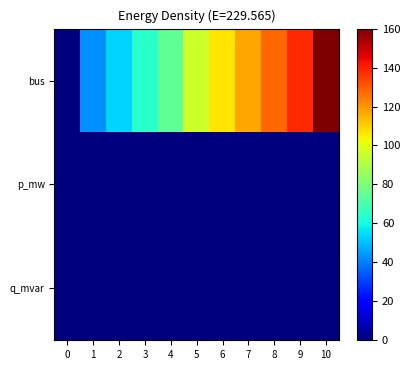

Which series has the largest total across all categories?

bus